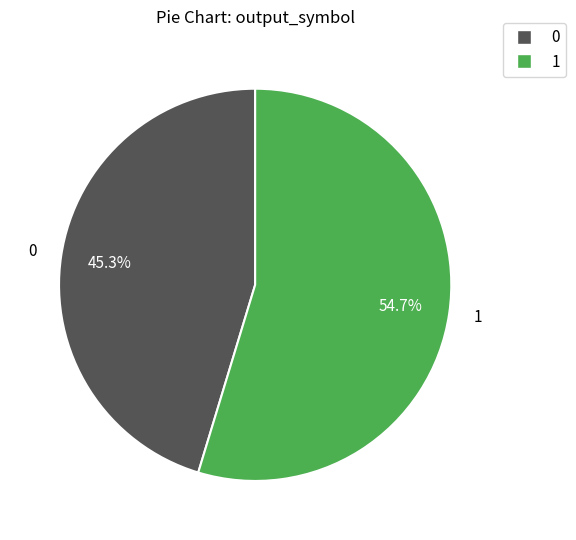

To the nearest percent, what is the average slice percentage?

50%